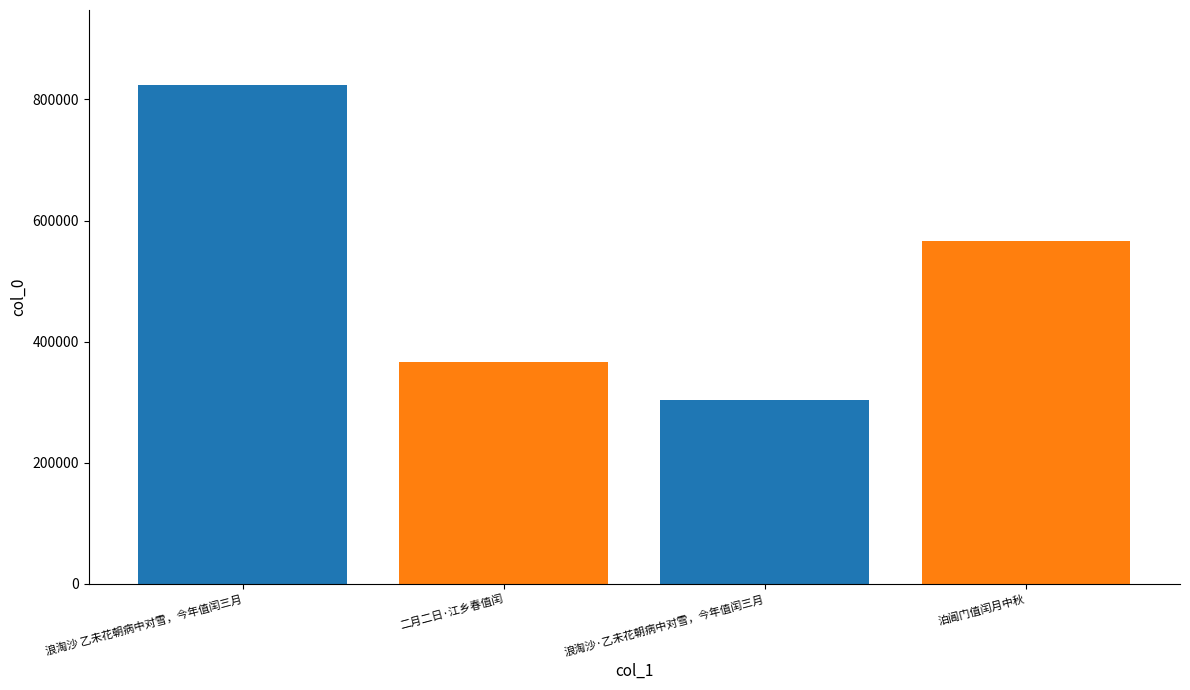

The value at 泊阊门值闰月中秋 is 797983. True or false?

False